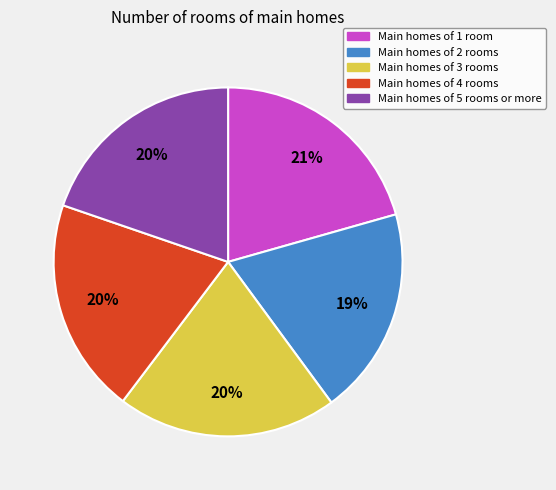

Is there a majority slice in this chart?

No